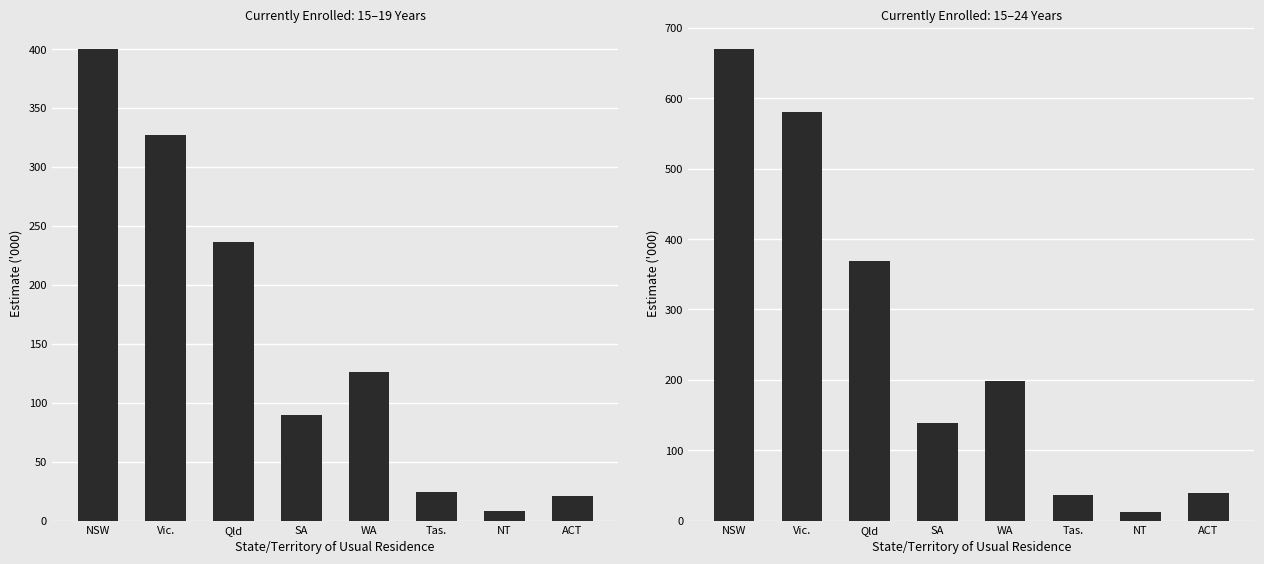

What is the total value across all series at NSW?

1070.8